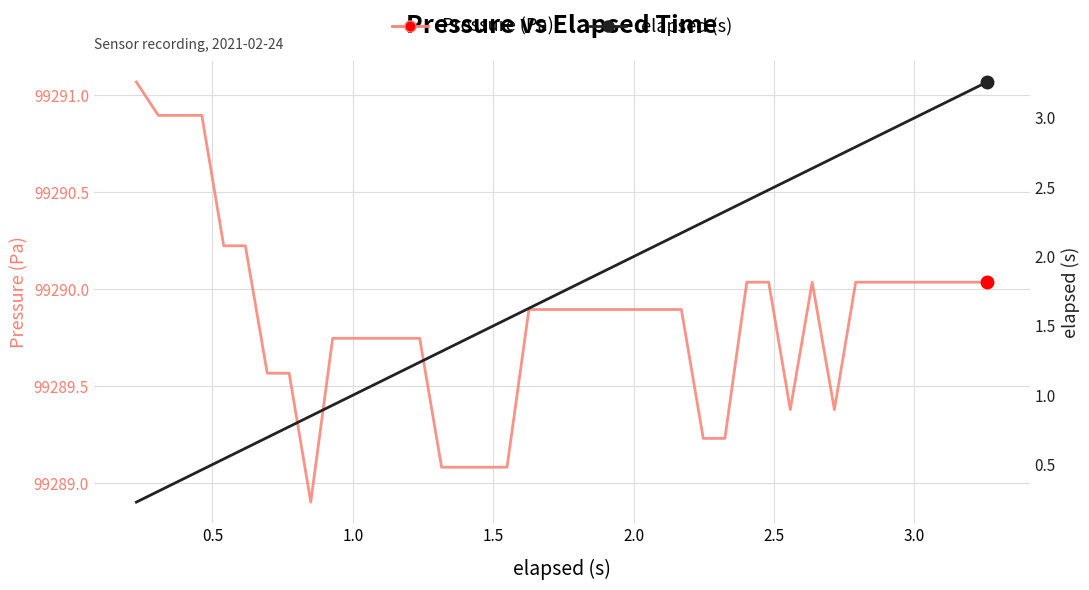

Which series has the widest spread of values?

elapsed (s)